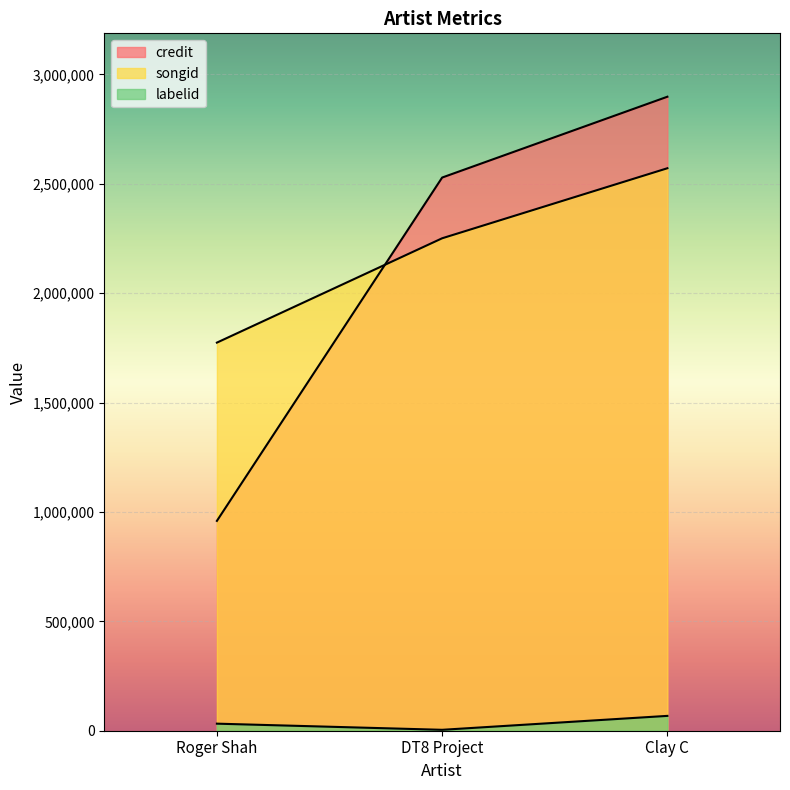

What is the minimum value shown in the chart?

4179